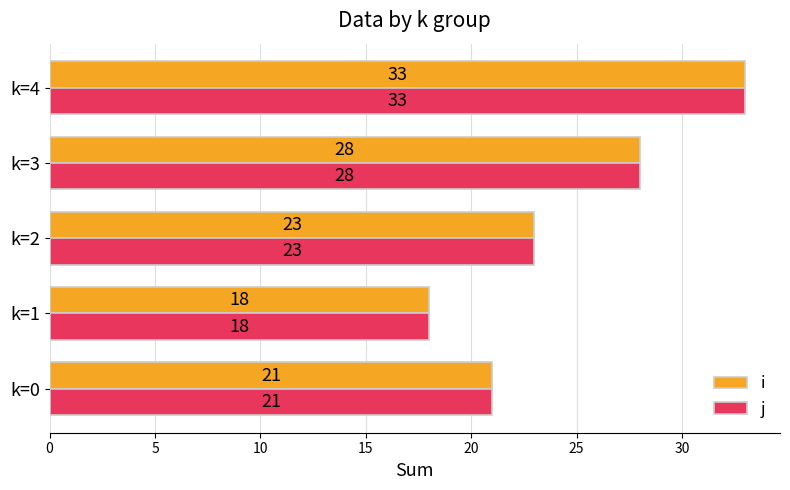

Count the i values in the range 21 to 28.

3